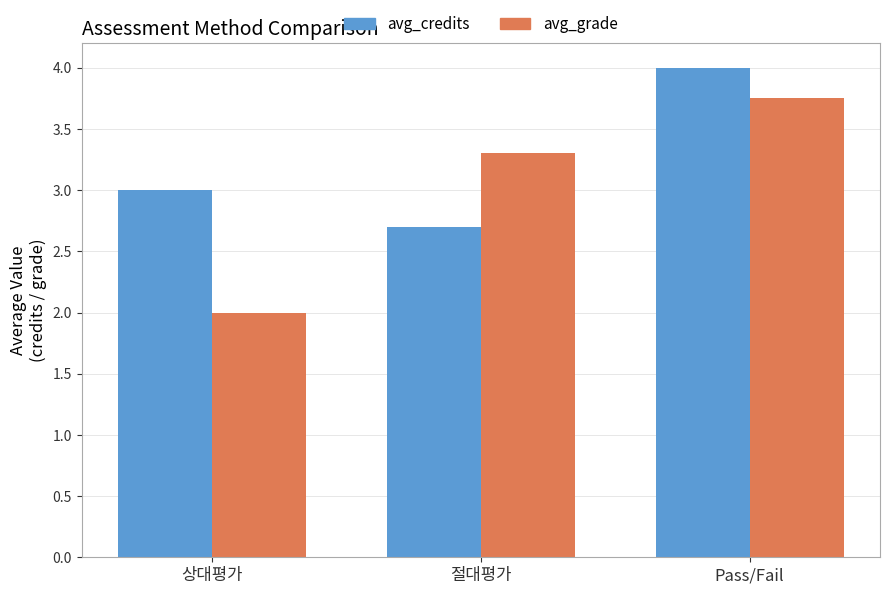

What is the label of the 2nd bar from the right?

절대평가